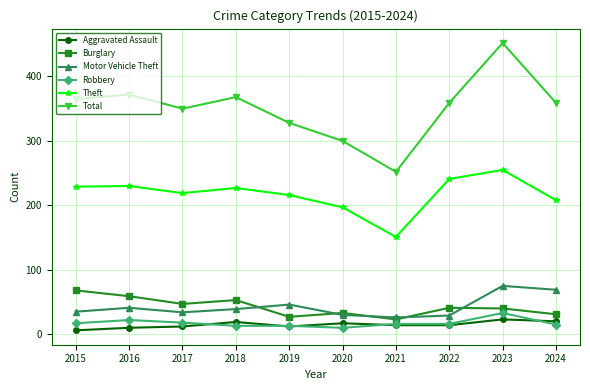

True or false: Robbery has more than 0 points higher than both neighbors.

True